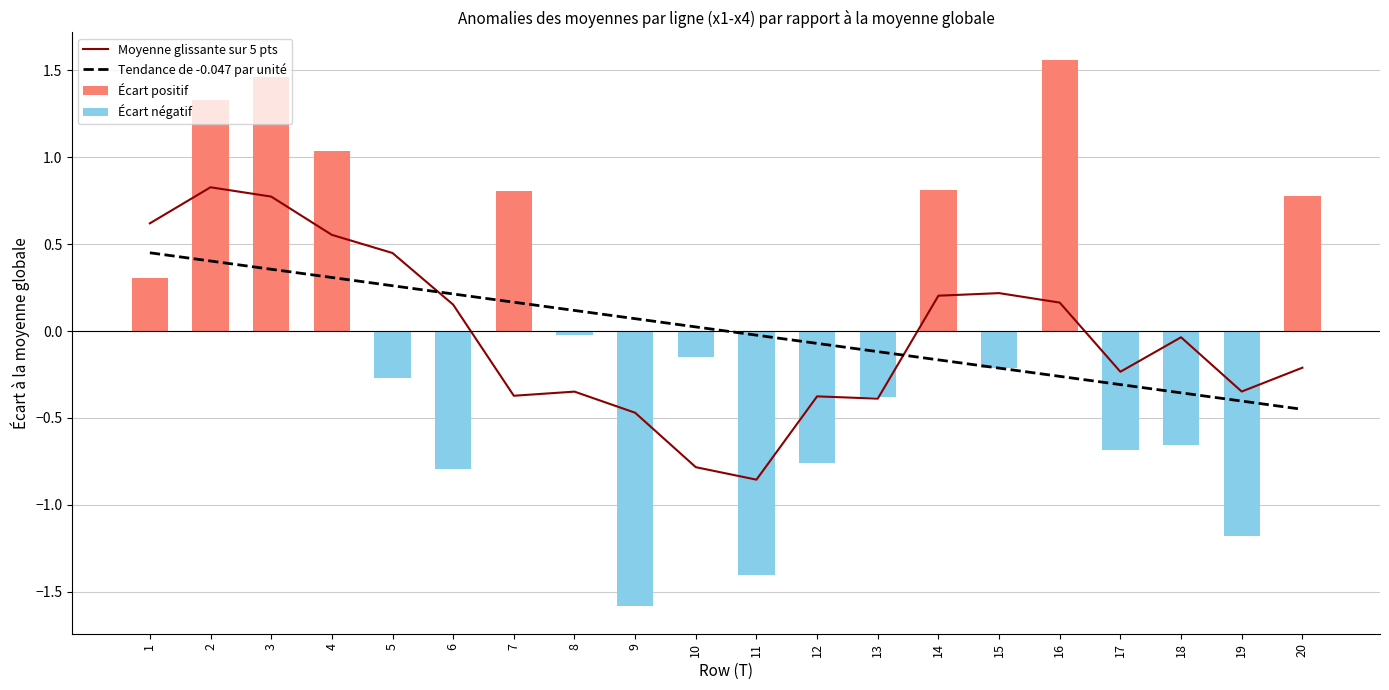

True or false: Écart négatif has a value of 0.8 at 16.

False